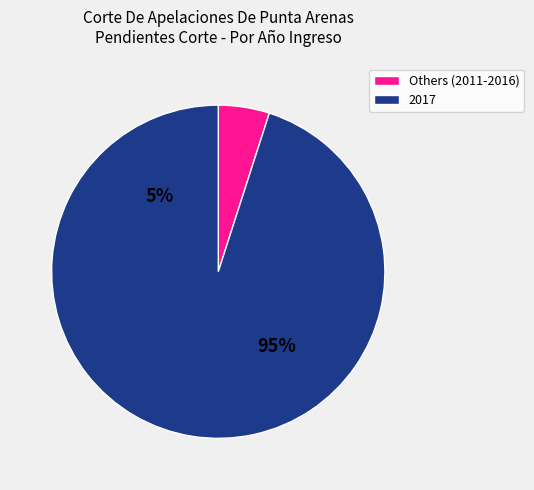

Is it true that 2013 is 0% of the pie?

True